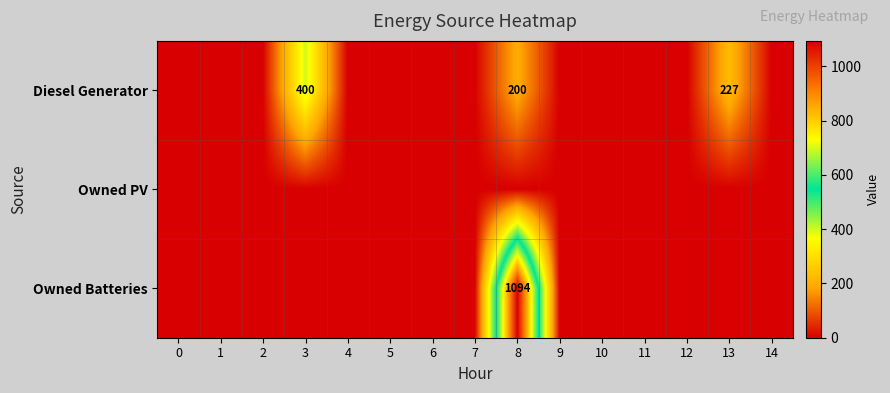

The value of Diesel Generator at 13 is 227. True or false?

True